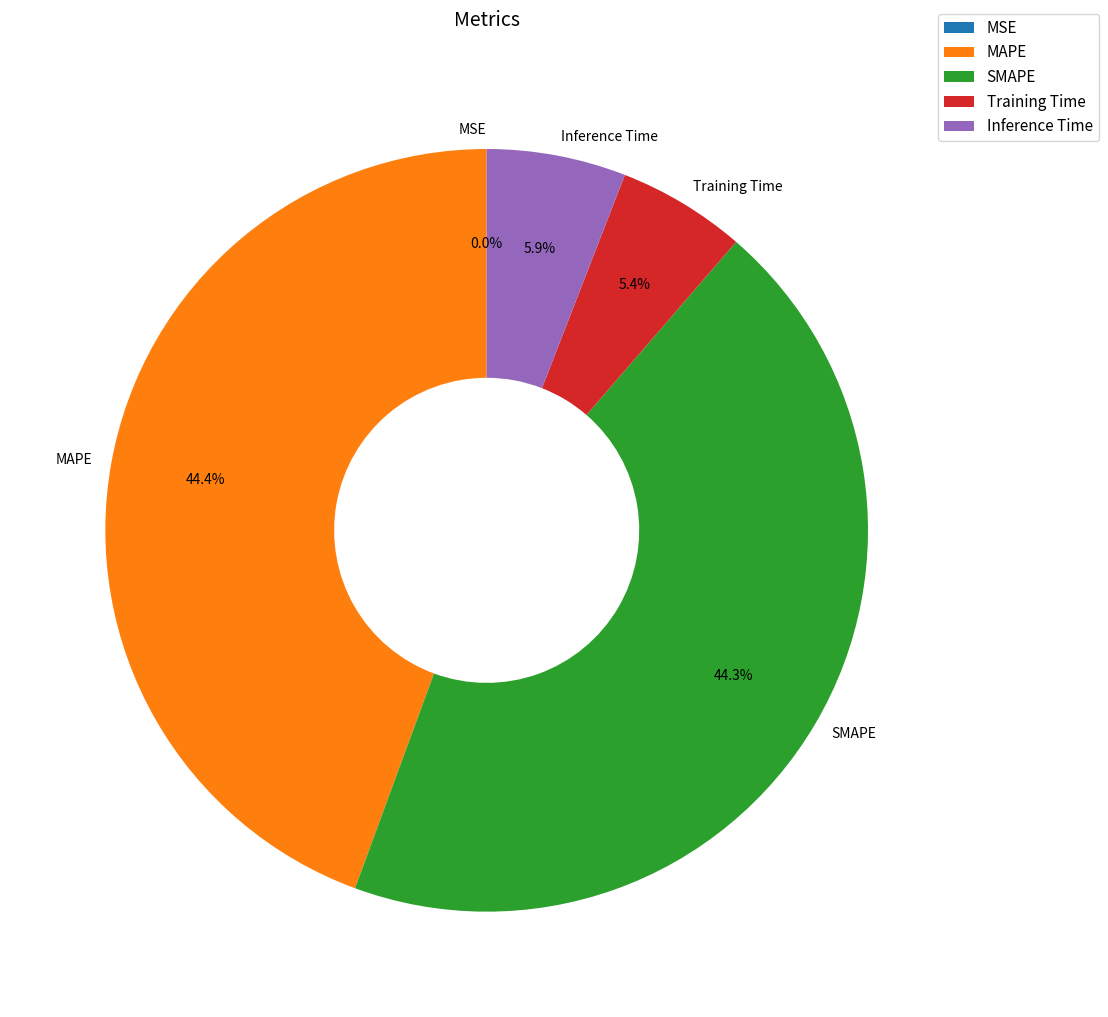

Does Training Time account for over 50% of the chart?

No